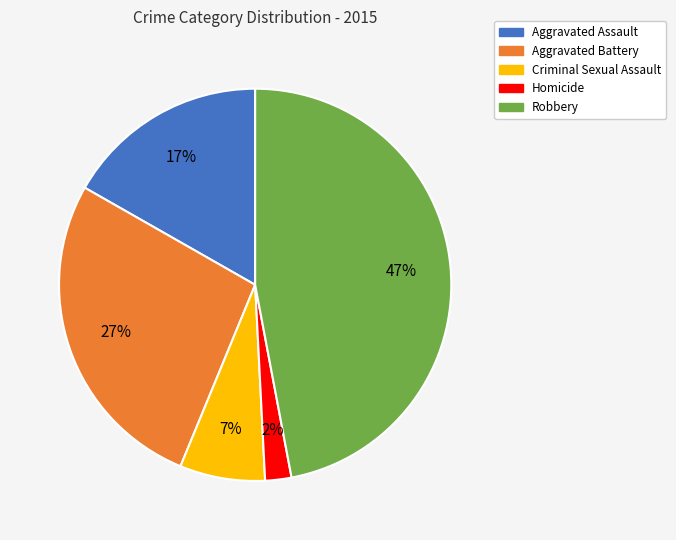

Approximately how many times larger is the value at Aggravated Battery compared to Aggravated Assault?

1.6